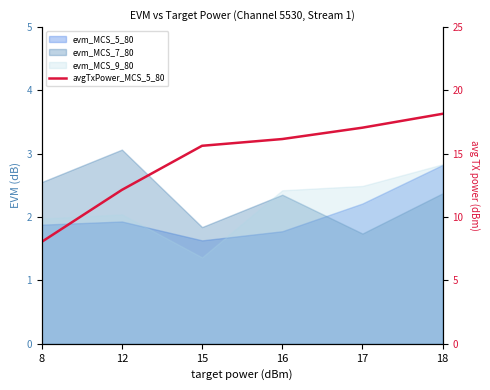

At which label does the data first exceed 16?

16